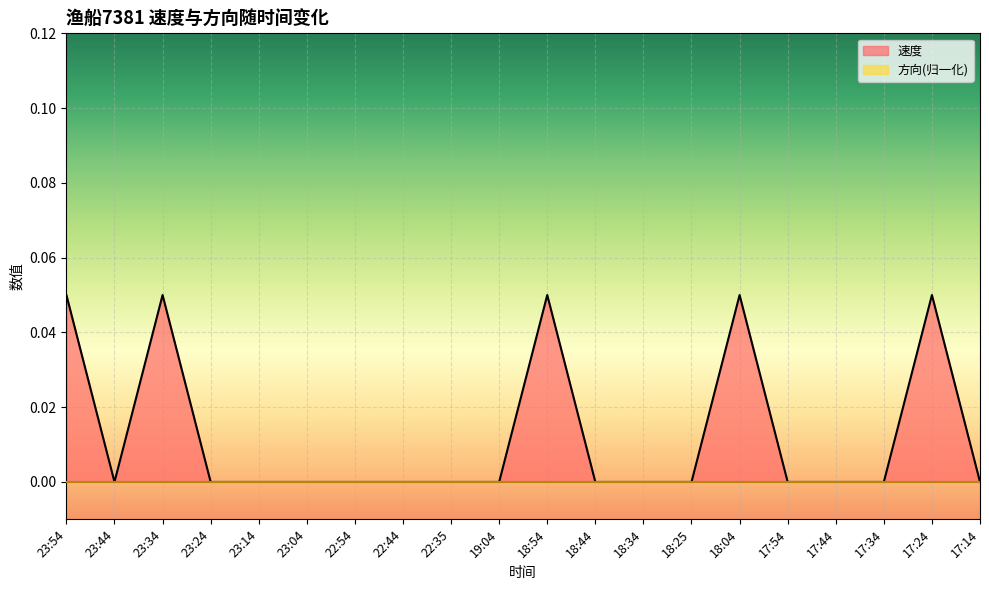

Reading left to right, extract all data points from this chart.

23:54=0.1	23:44=0.0	23:34=0.1	23:24=0.0	23:14=0.0	23:04=0.0	22:54=0.0	22:44=0.0	22:35=0.0	19:04=0.0	18:54=0.1	18:44=0.0	18:34=0.0	18:25=0.0	18:04=0.1	17:54=0.0	17:44=0.0	17:34=0.0	17:24=0.1	17:14=0.0